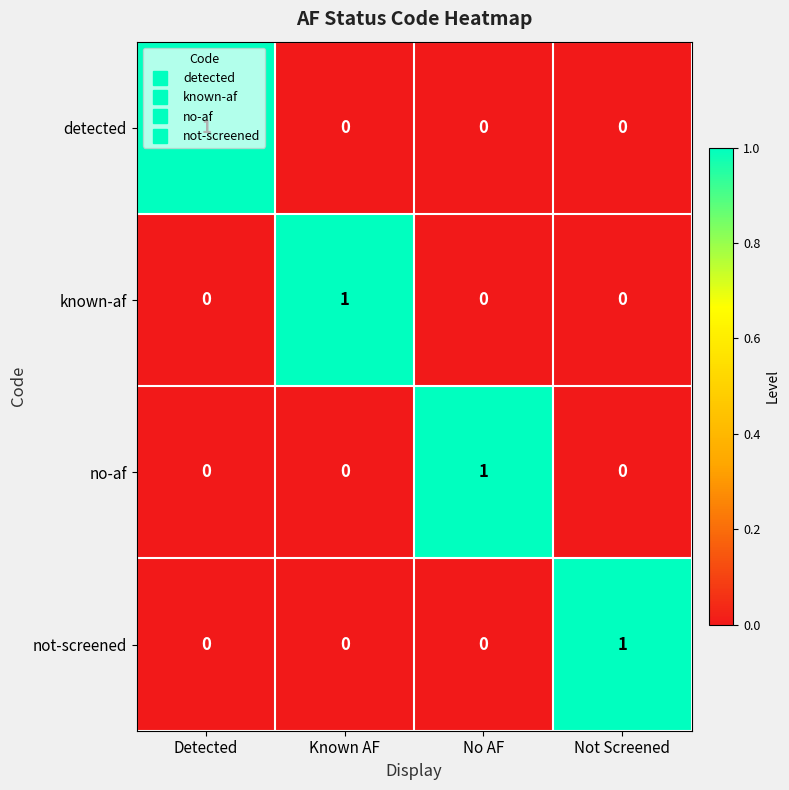

Count the not-screened values in the range 0 to 1.

4